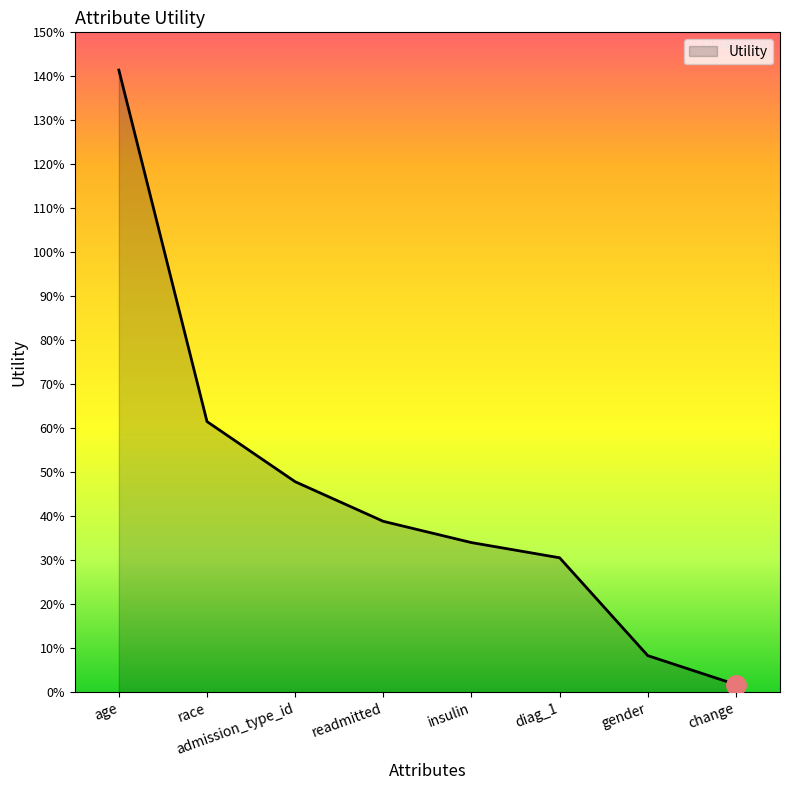

Is this an area chart (filled region under the line)?

Yes